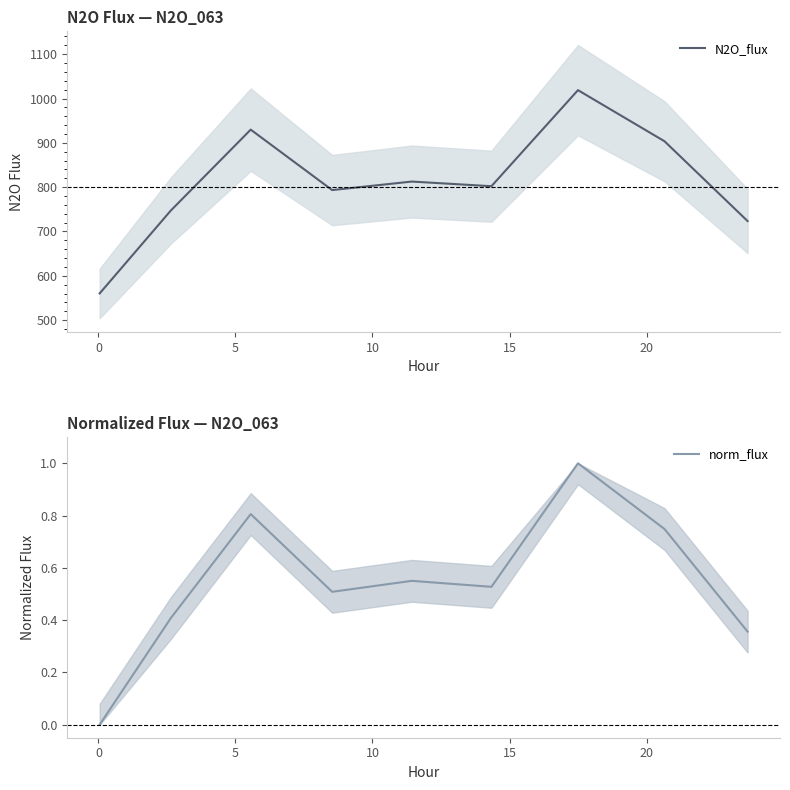

How many positive values does the norm_flux series have?

8